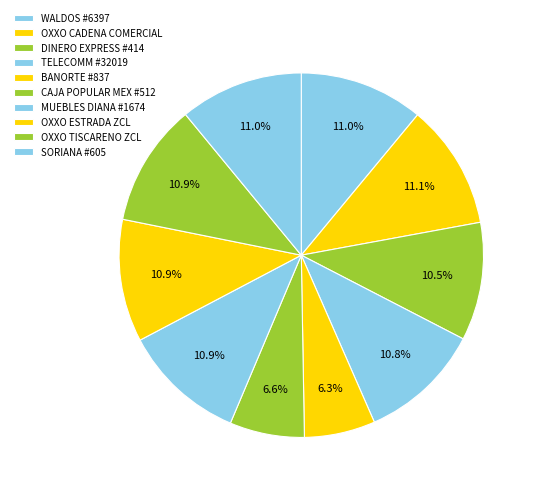

How many segments does this pie chart have?

10